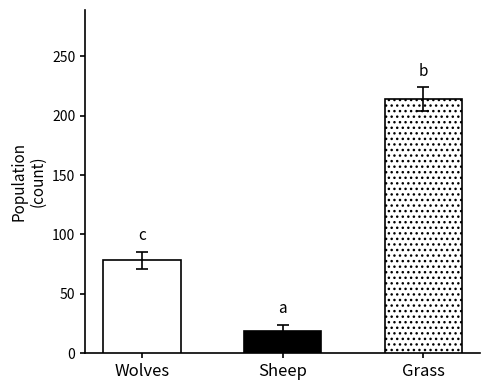

Is it true that Sheep equals 21 at 9?

False